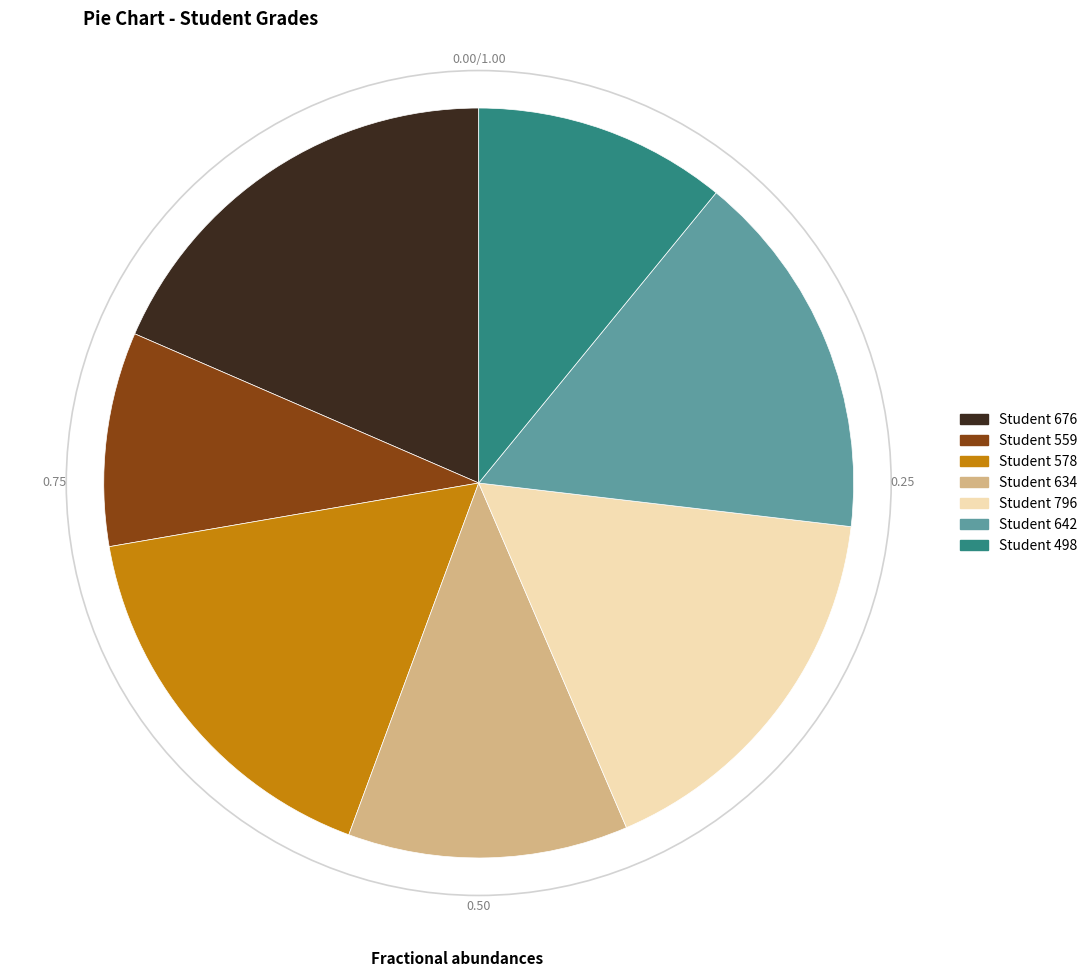

Is there any slice that represents more than half of the pie?

No